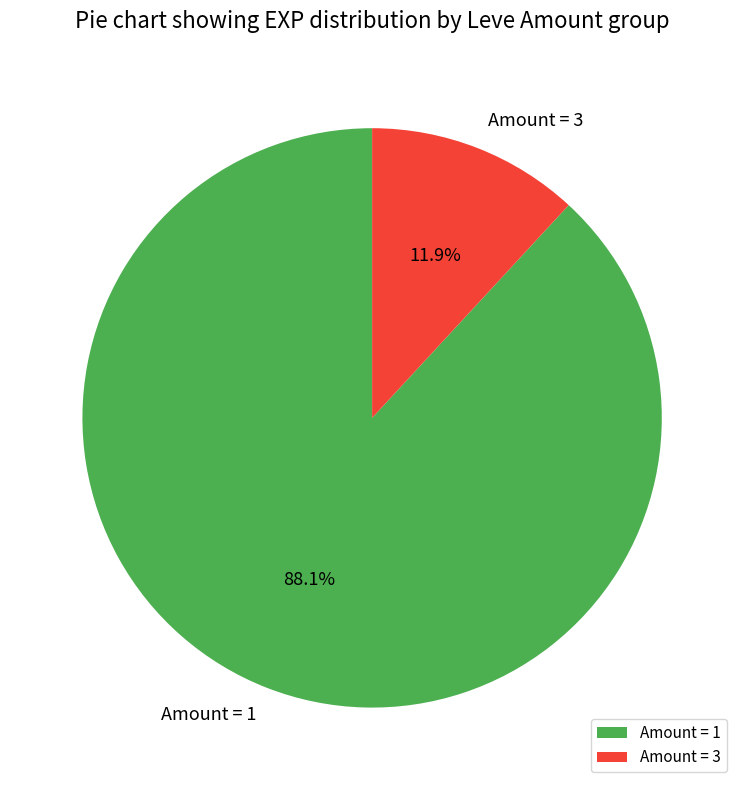

Count the number of slices in the pie.

2